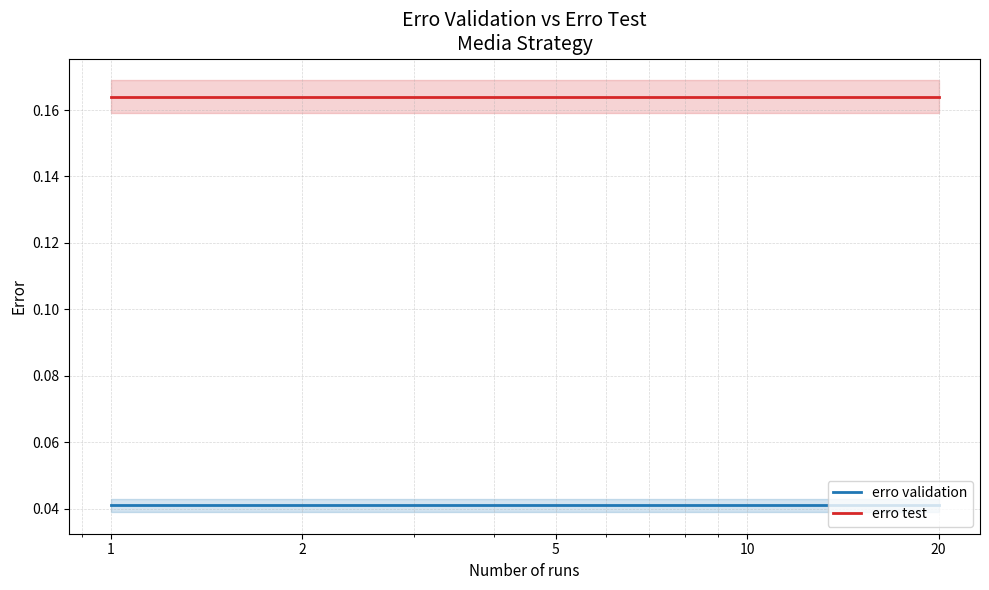

True or false: erro validation has more than 1 interior local peaks.

False